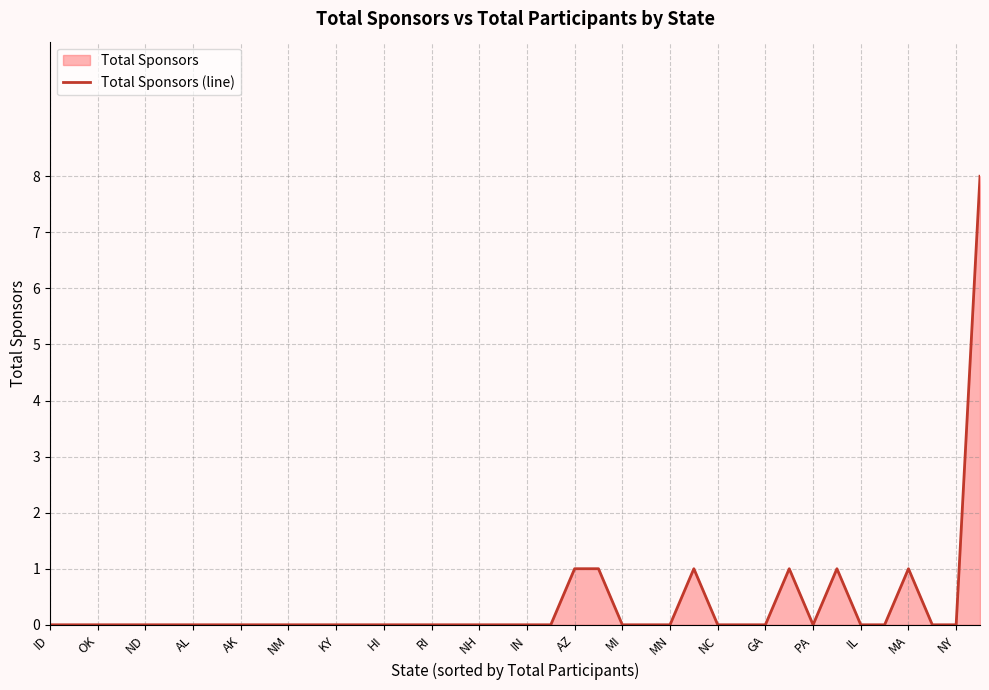

Which has a higher value, MA or GA?

MA